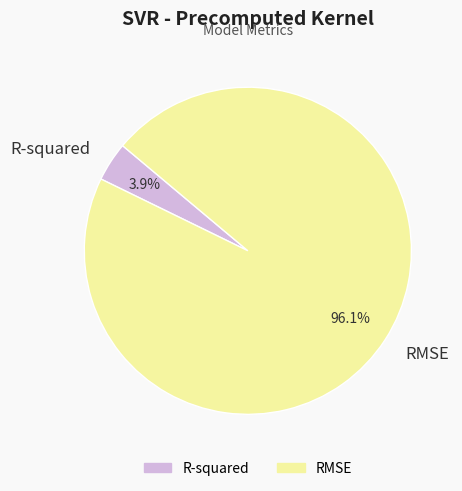

Count the number of slices in the pie.

2